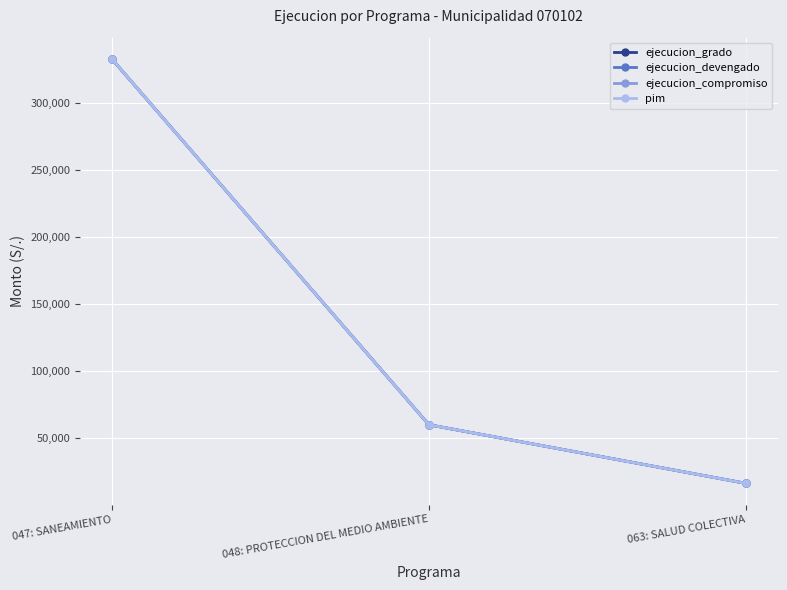

Is this an area chart (filled region under the line)?

No